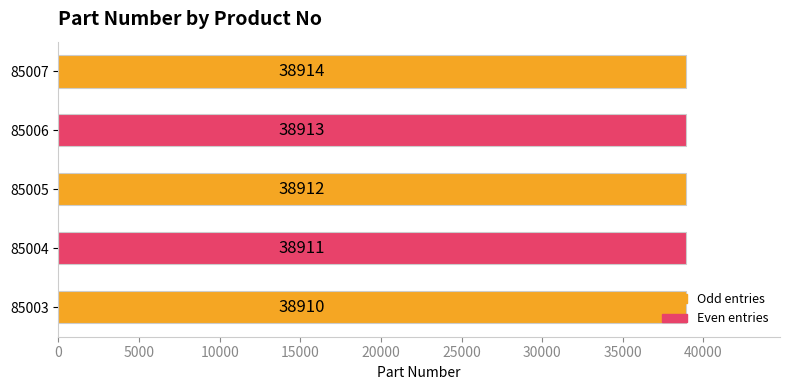

What is the difference between the maximum and second lowest values?

3